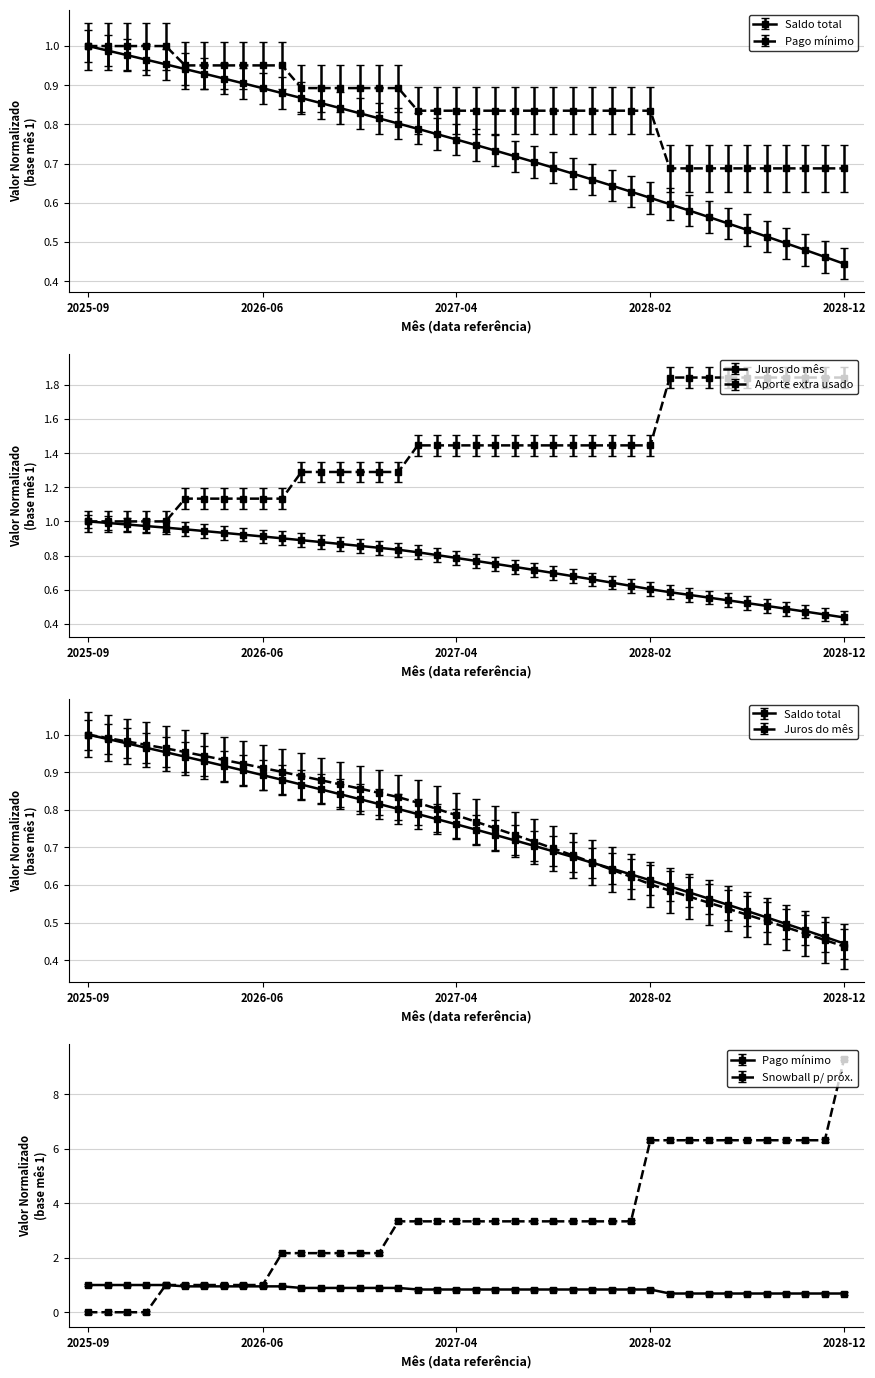

What is the average value of the juros_do_mes series?

0.8